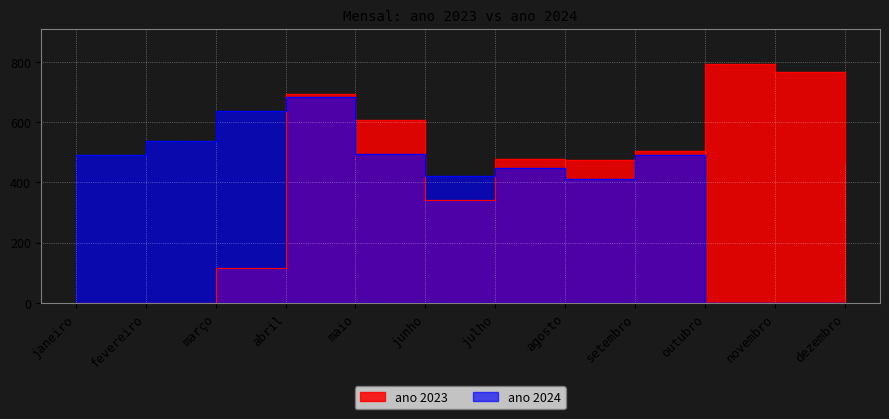

Which category has the lowest value across all series?

janeiro